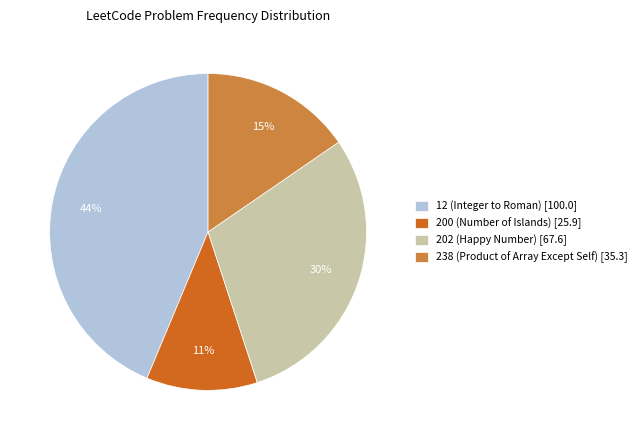

What is the largest slice in the pie chart?

12 (Integer to Roman)